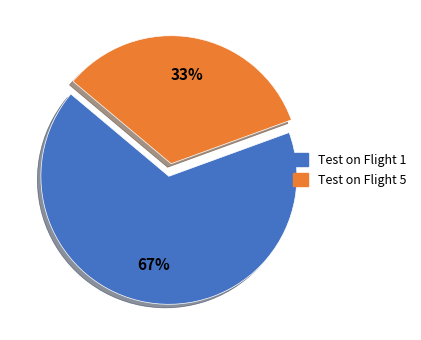

True or false: Test on Flight 5 accounts for 33% of the total.

True